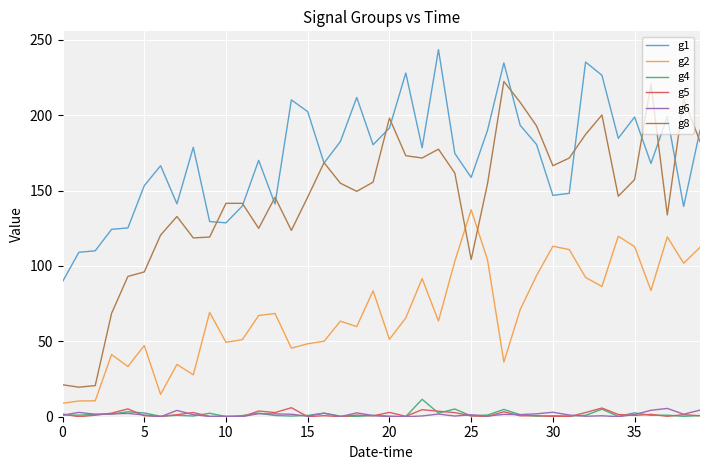

Which series has the widest spread of values?

g8